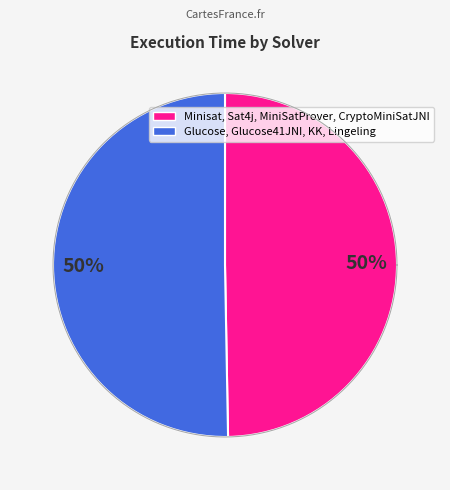

Combined, what portion of the pie is Lingeling and Glucose?

25.5%